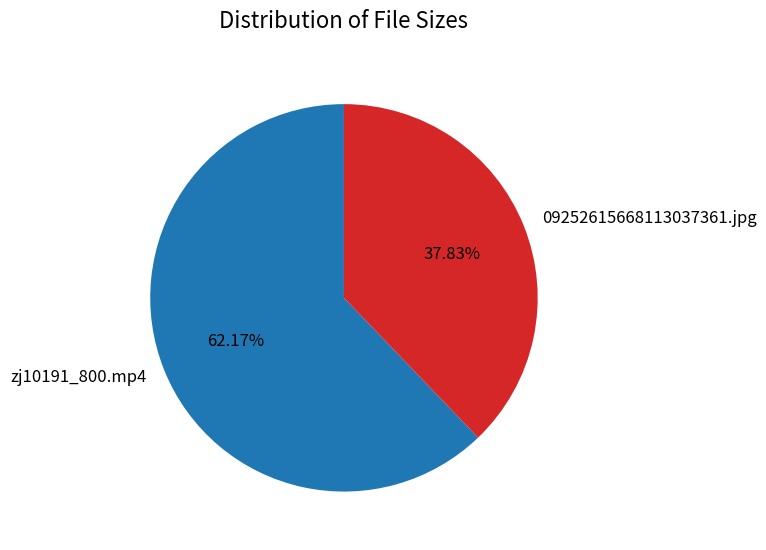

Which slice represents more than half of the pie?

zj10191_800.mp4